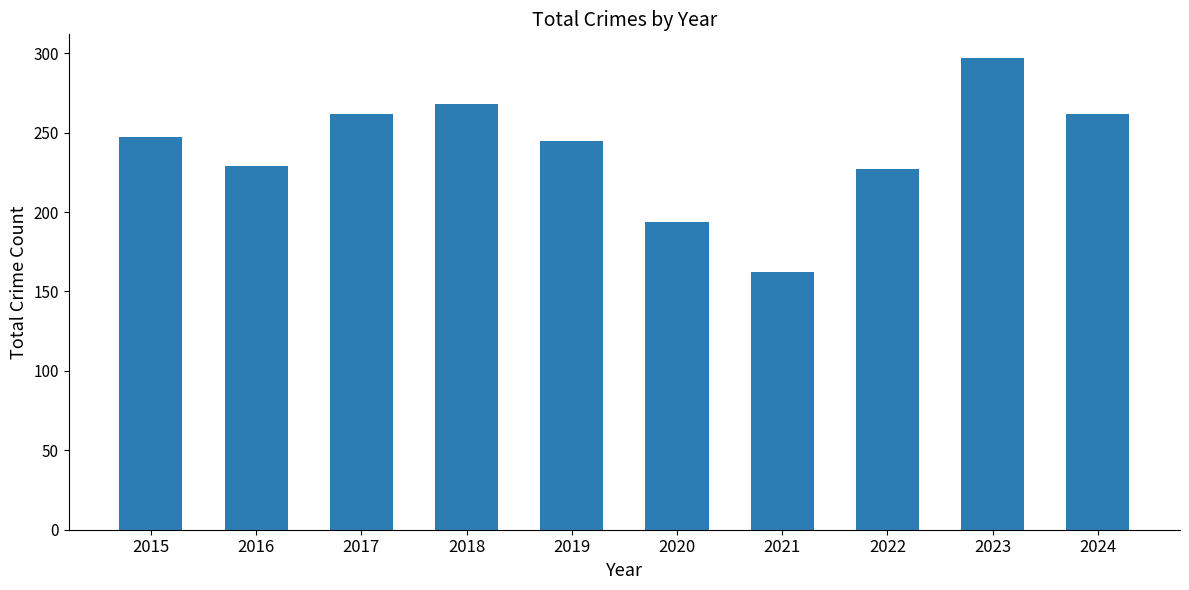

Is it true that the value at 2015 is 335?

False